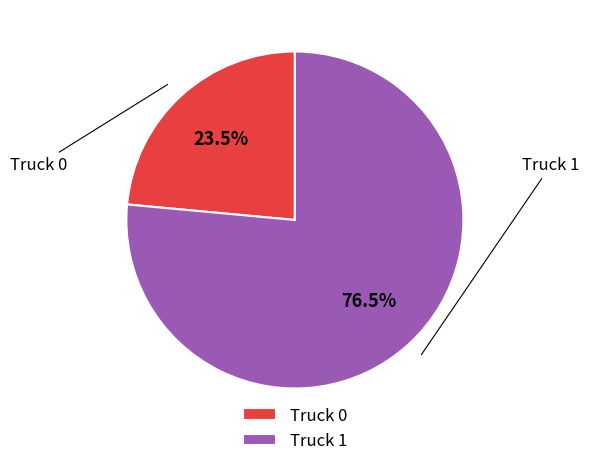

True or false: Truck 1 accounts for 90% of the total.

False